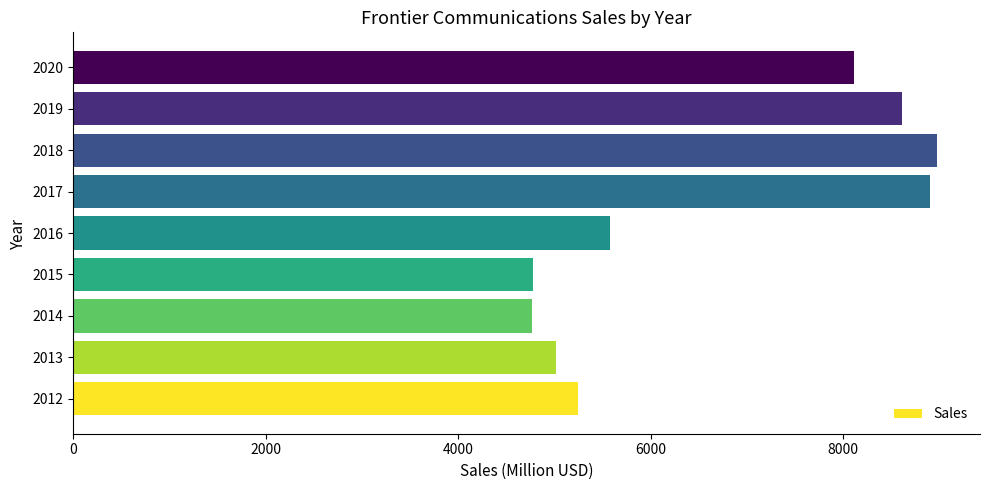

Approximately how many times larger is the value at 2020 compared to 2014?

1.7